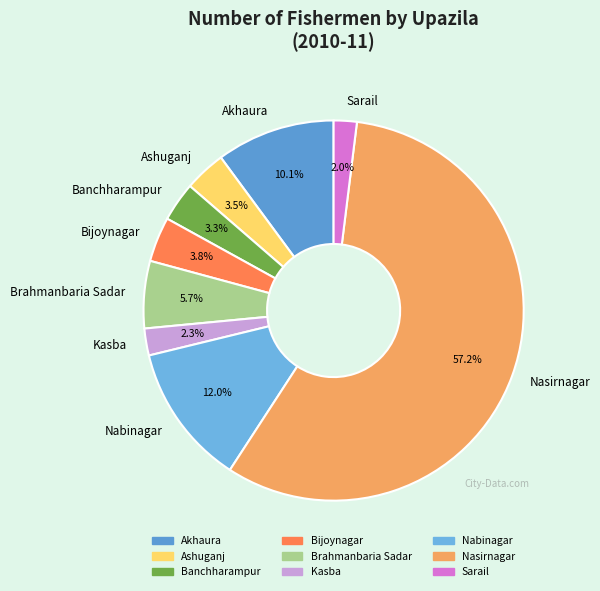

How many slices are in this pie chart?

9